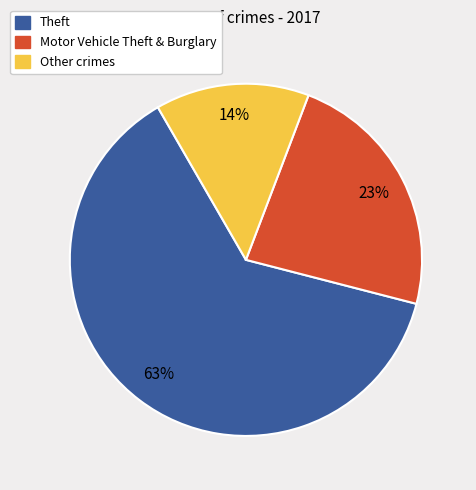

Count the number of slices in the pie.

3